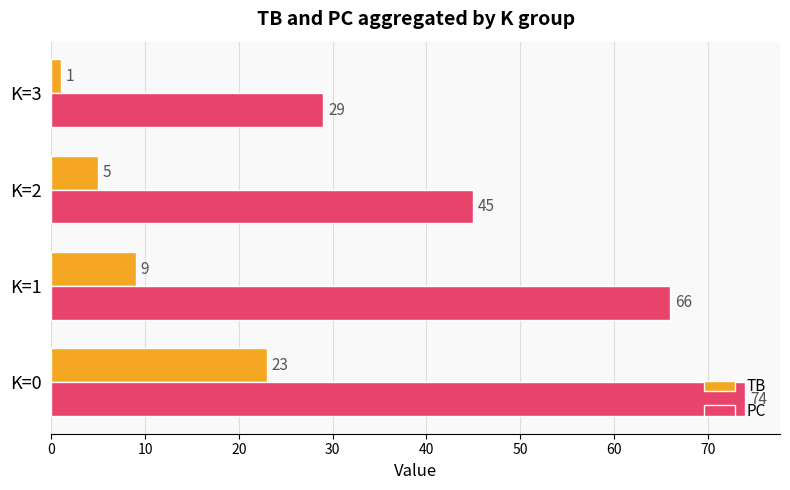

List the series in order of their peak value, lowest first.

TB, PC